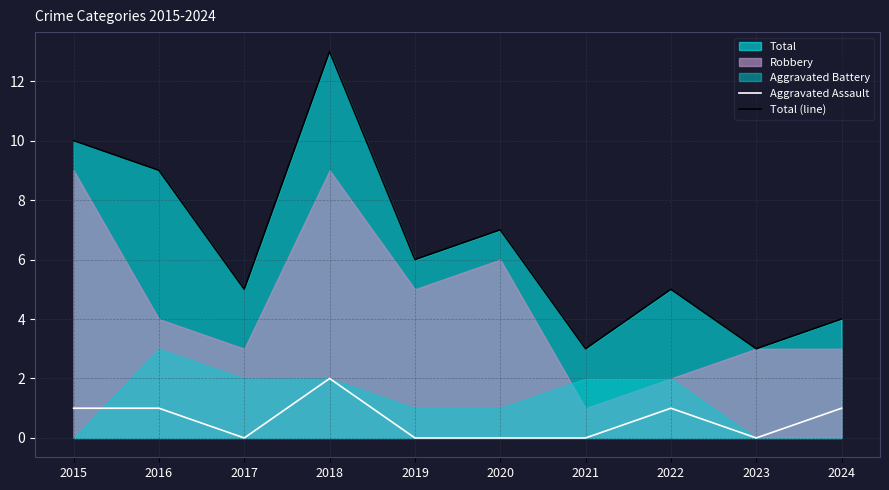

How many values in the Total (line) series exceed 6?

4